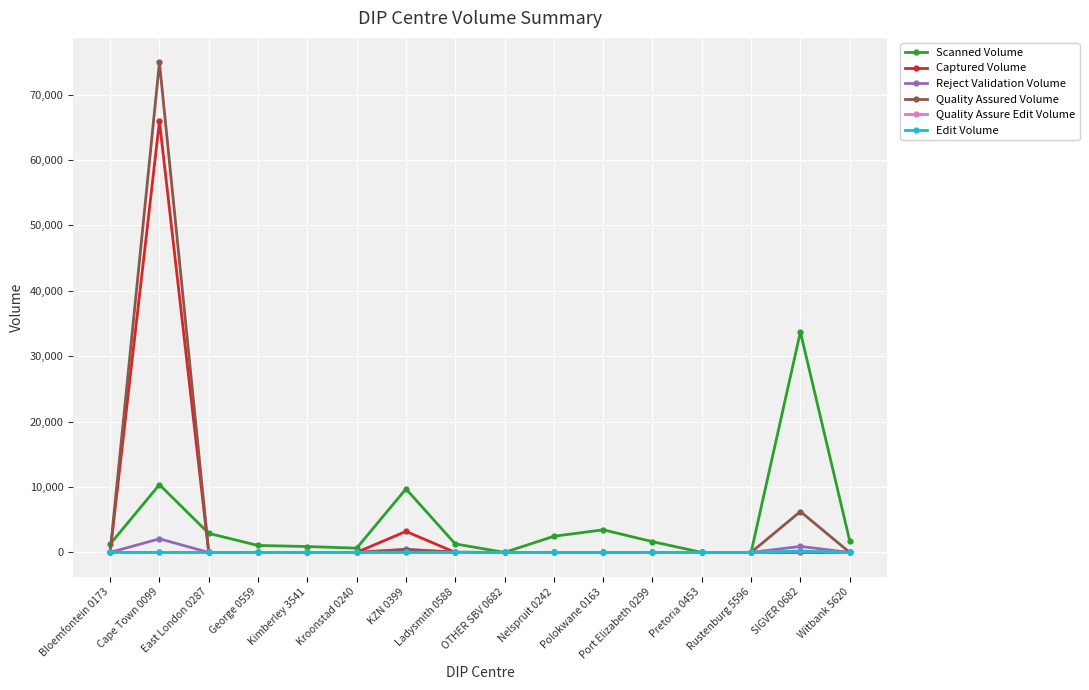

What is the label of the 10th point from the right?

KZN 0399